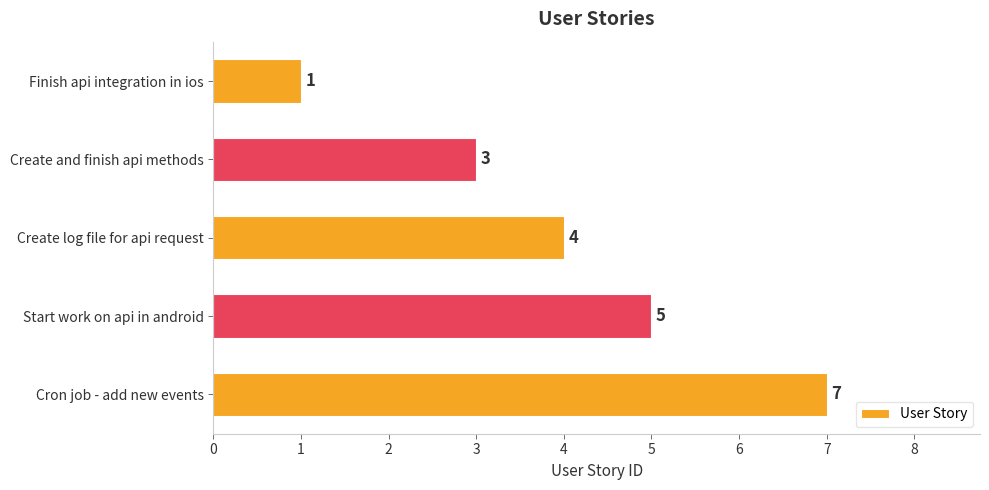

List the labels in order of value, largest first.

Cron job - add new events, Start work on api in android, Create log file for api request, Create and finish api methods, Finish api integration in ios